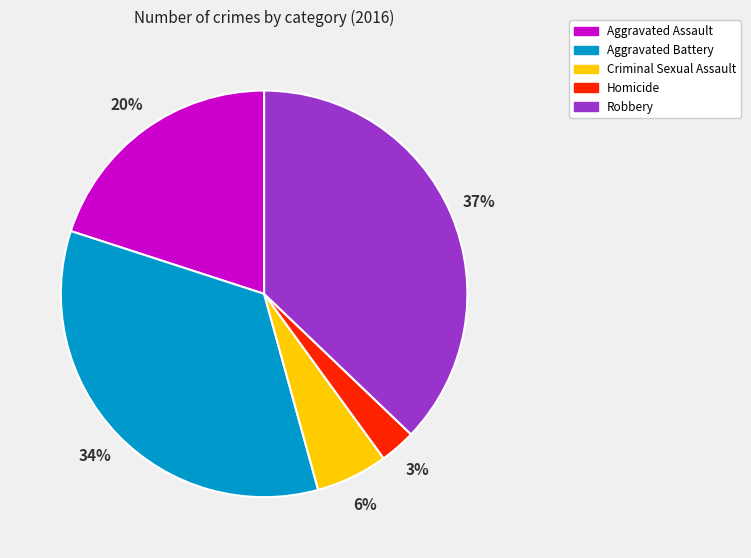

Is Robbery the majority of the pie?

No